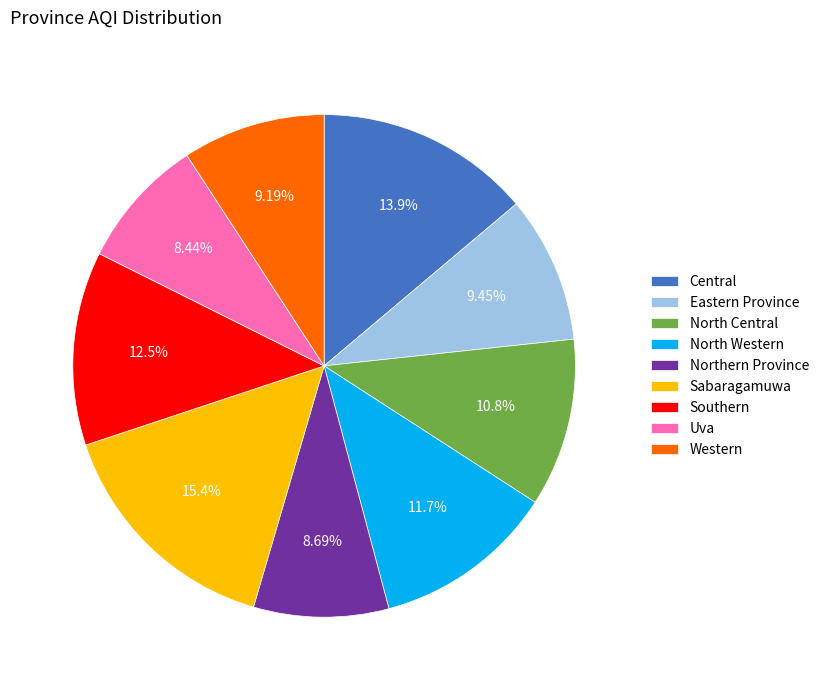

What is the largest slice in the pie chart?

Sabaragamuwa